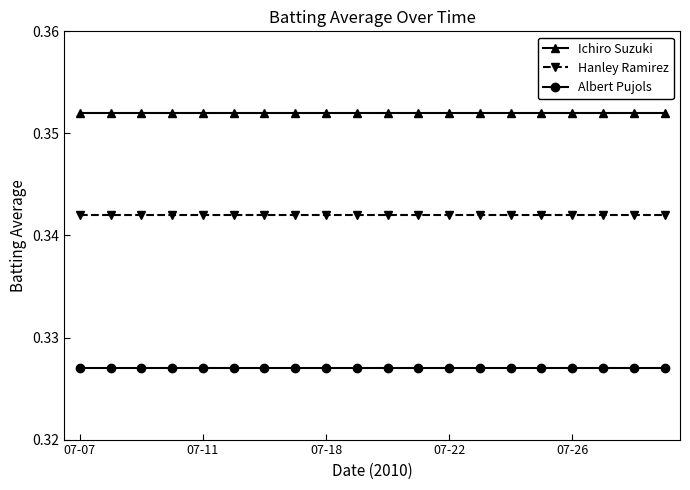

Rank the series by their maximum value, from highest to lowest.

Ichiro Suzuki, Hanley Ramirez, Albert Pujols